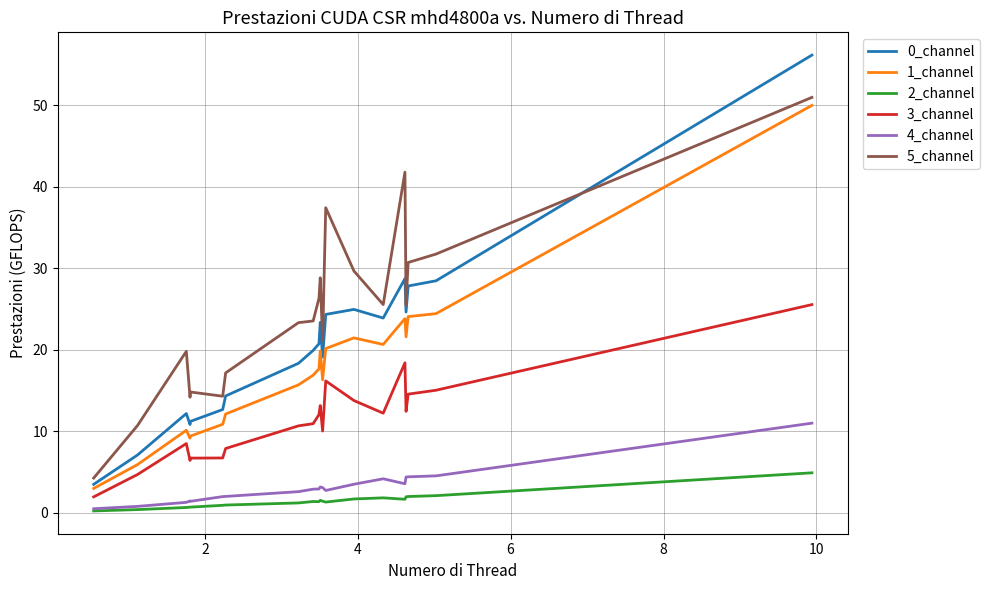

Which series has the largest total across all categories?

5_channel